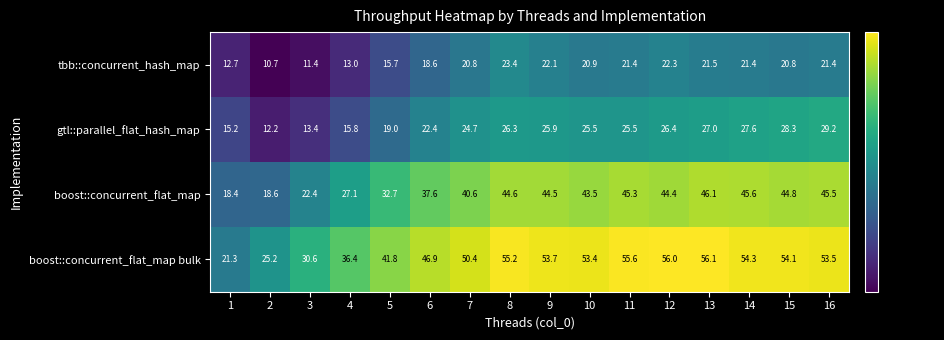

How many data points does each series have?

16